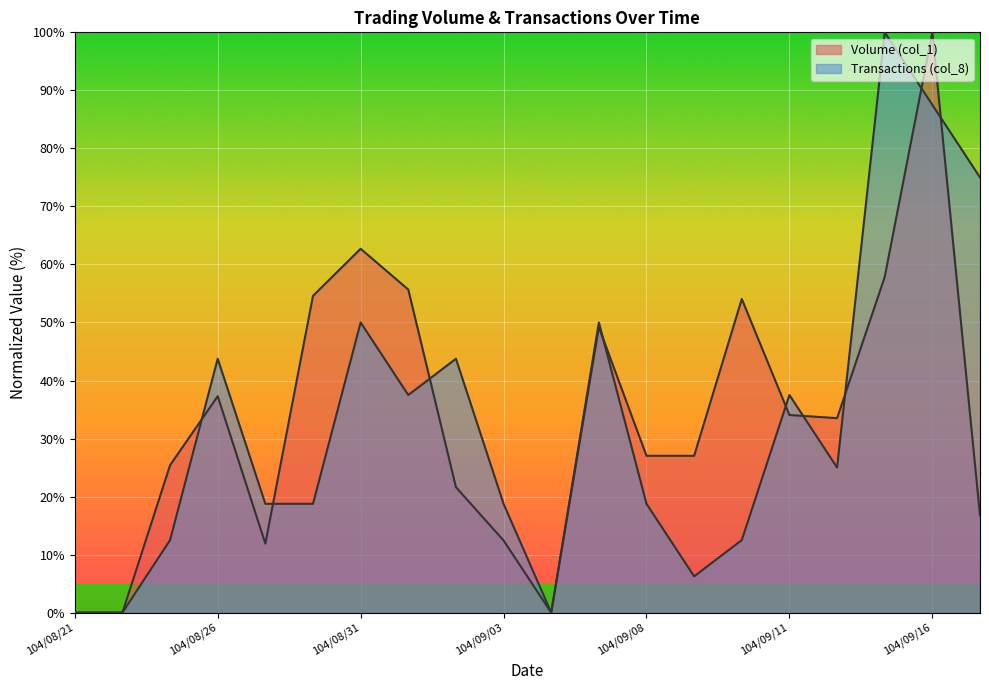

Rank the categories by Transactions (col_8) value from lowest to highest.

104/08/21, 104/08/24, 104/09/04, 104/09/09, 104/08/25, 104/09/10, 104/08/27, 104/08/28, 104/09/03, 104/09/08, 104/09/14, 104/09/01, 104/09/11, 104/08/26, 104/09/02, 104/08/31, 104/09/07, 104/09/17, 104/09/16, 104/09/15